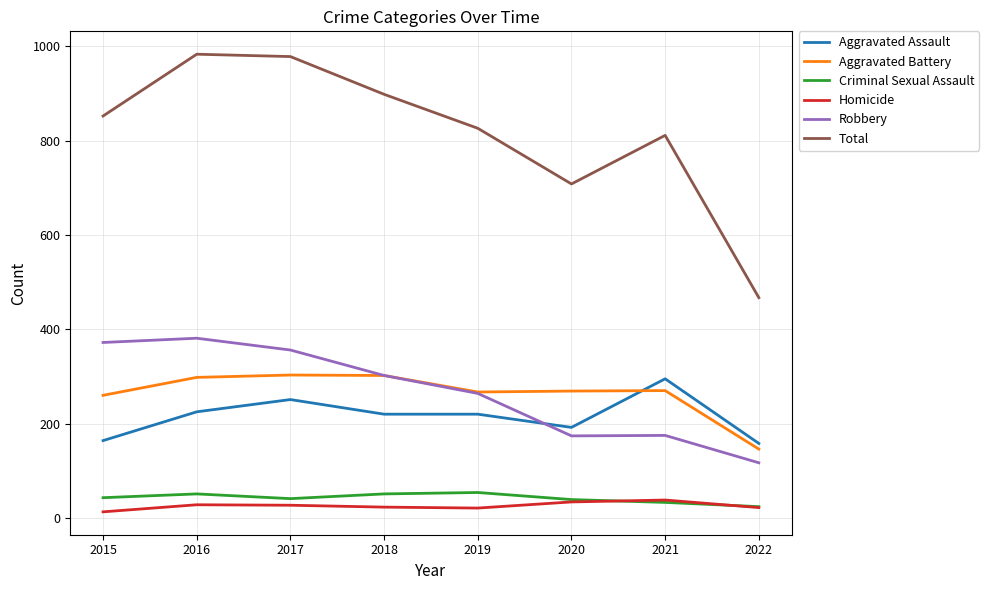

Which series changed the most between 2015 and 2021?

Robbery